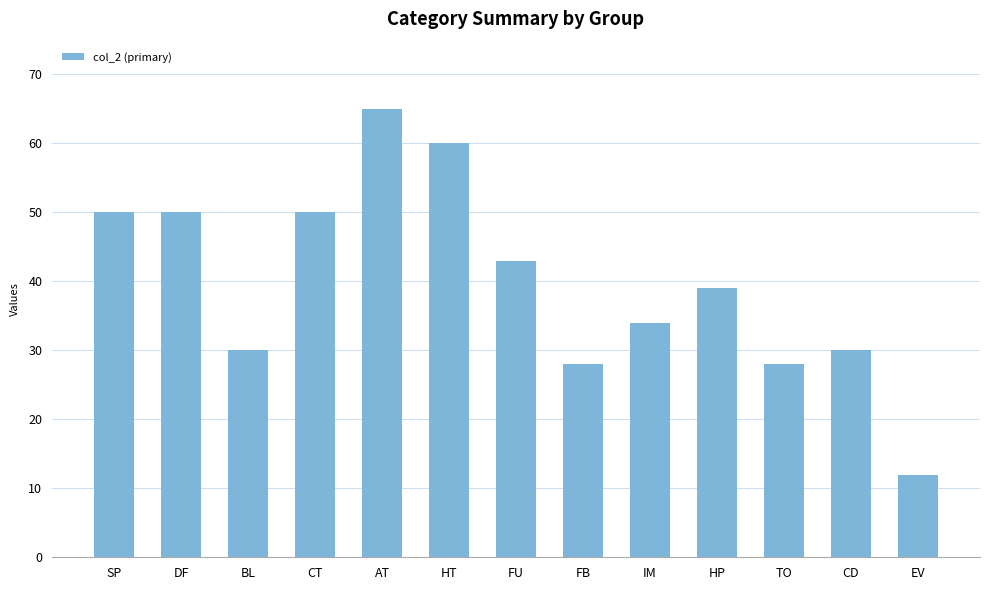

Approximately how many times larger is the value at EV compared to AT?

0.2